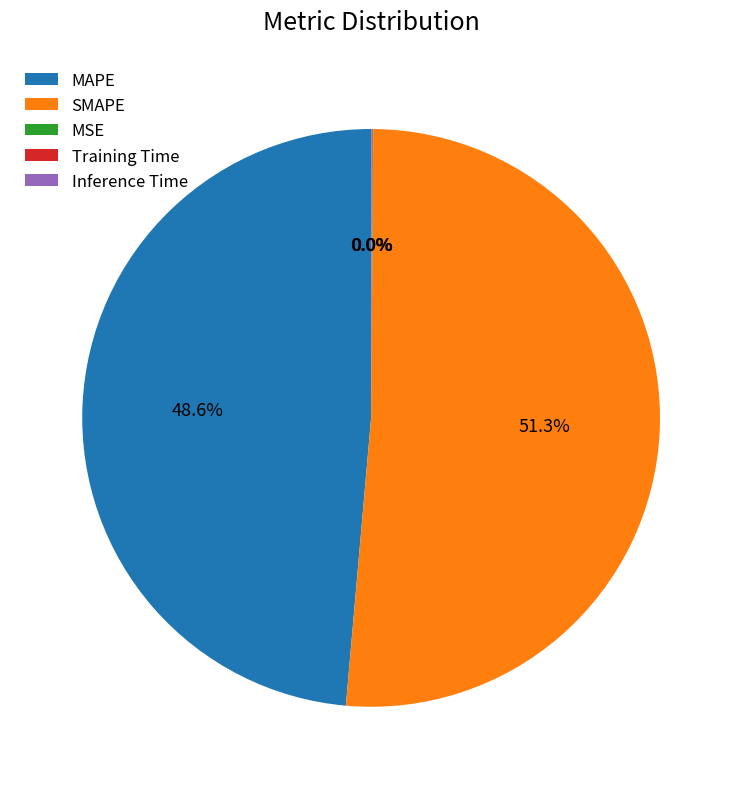

Which slice represents more than half of the pie?

SMAPE